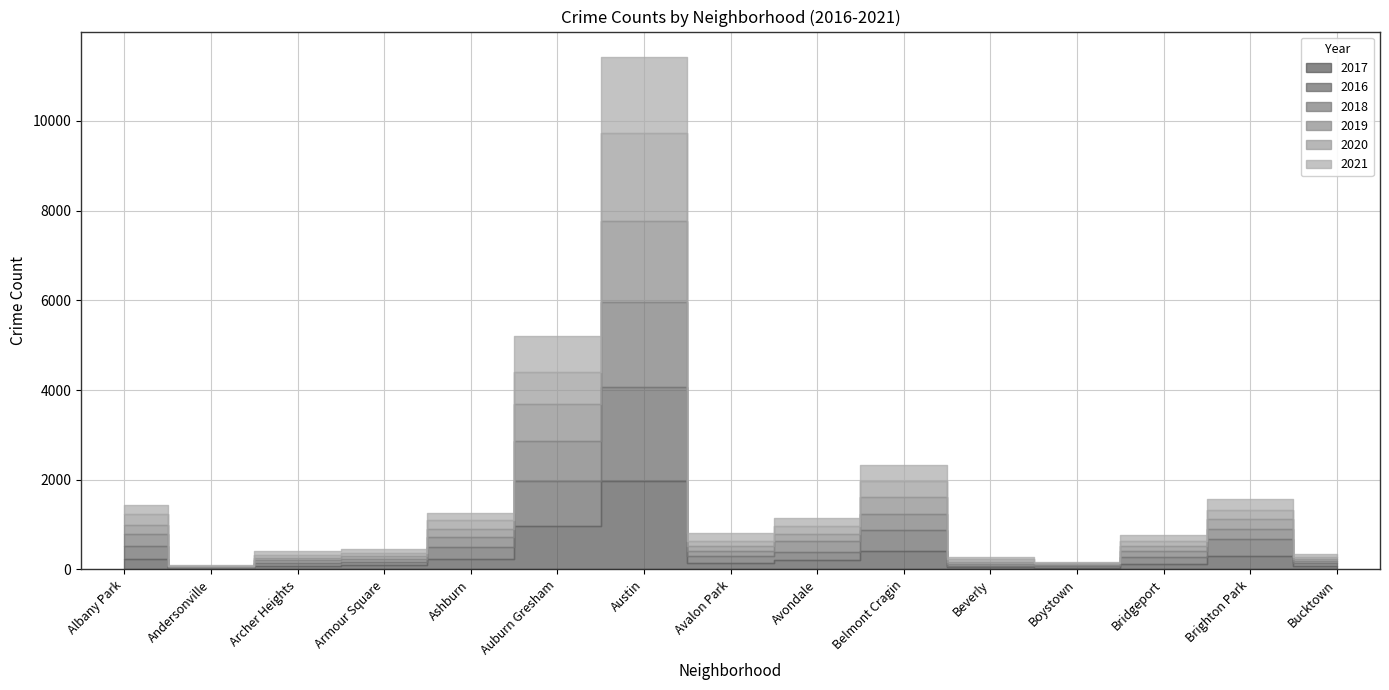

What position from the left is Brighton Park?

14